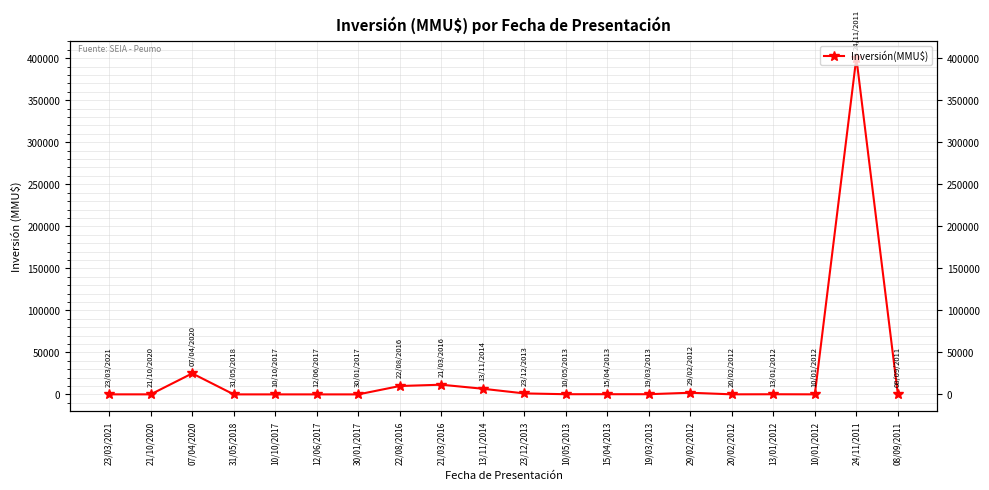

Is it true that the value at 15/04/2013 is 77?

False